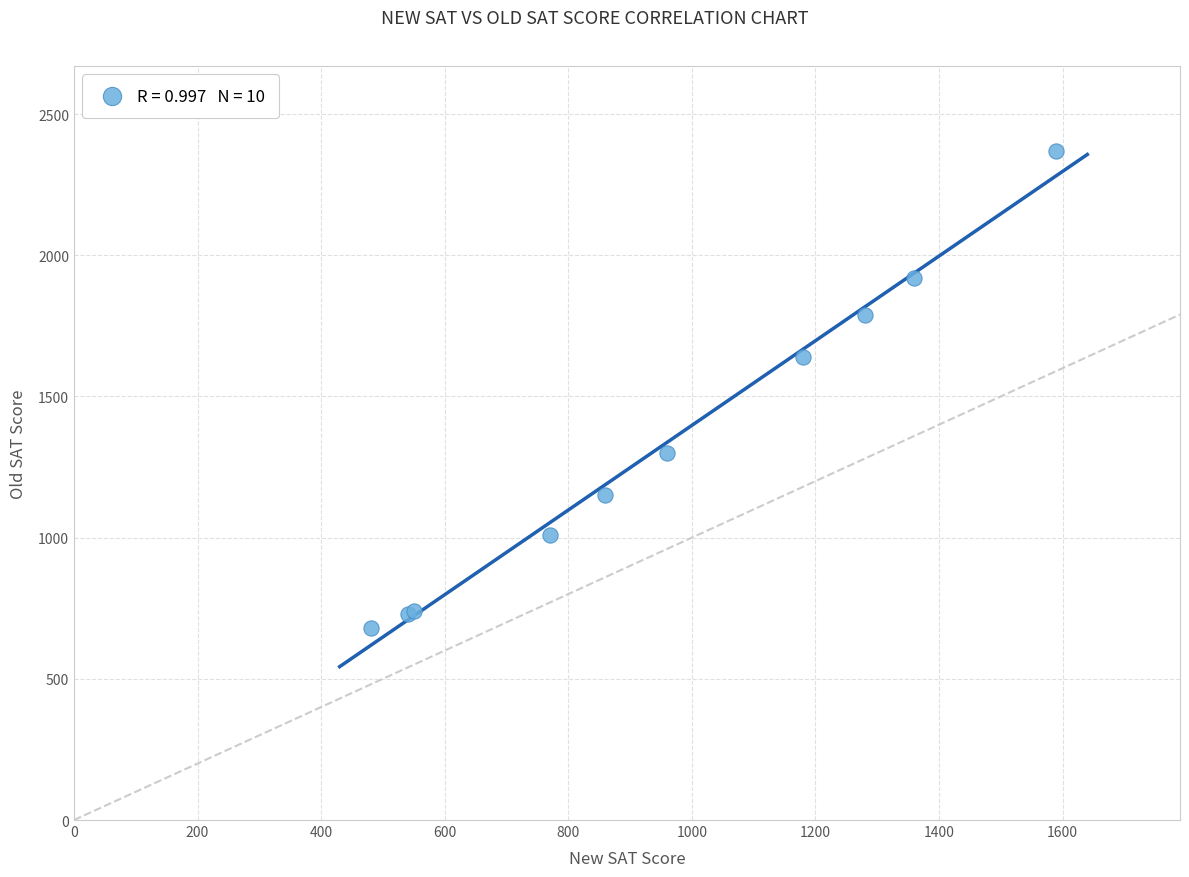

What Y value in the scatter plot is closest to 1525?

1640